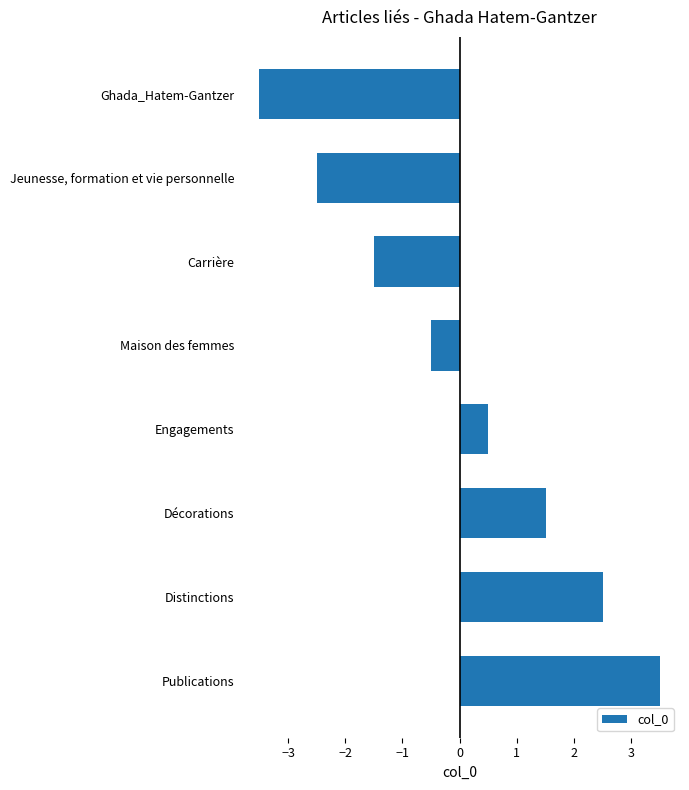

What is the difference between the second highest and second lowest values?

5.0